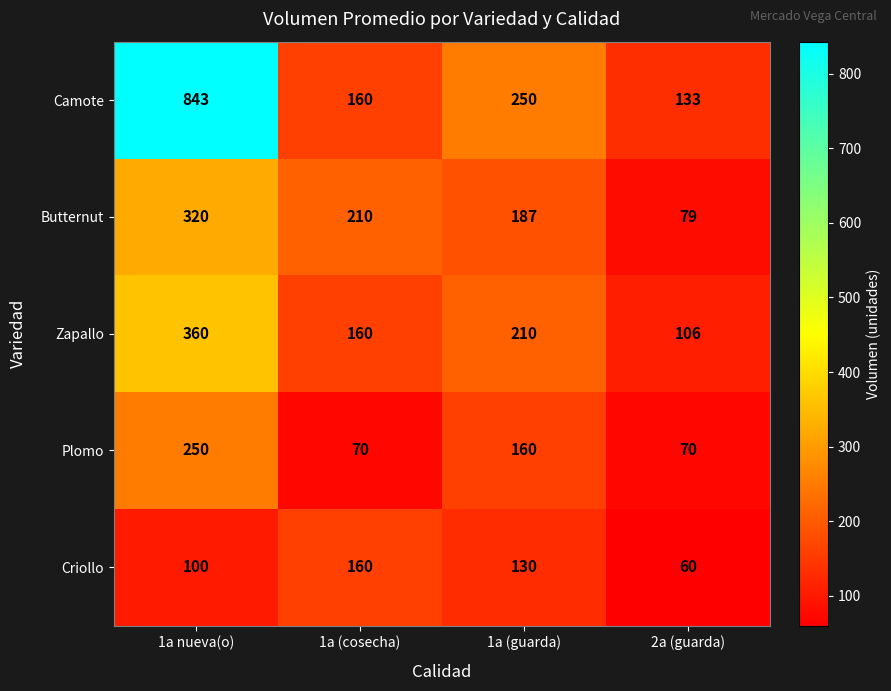

What value does the Camote series have at 1a (cosecha)?

160